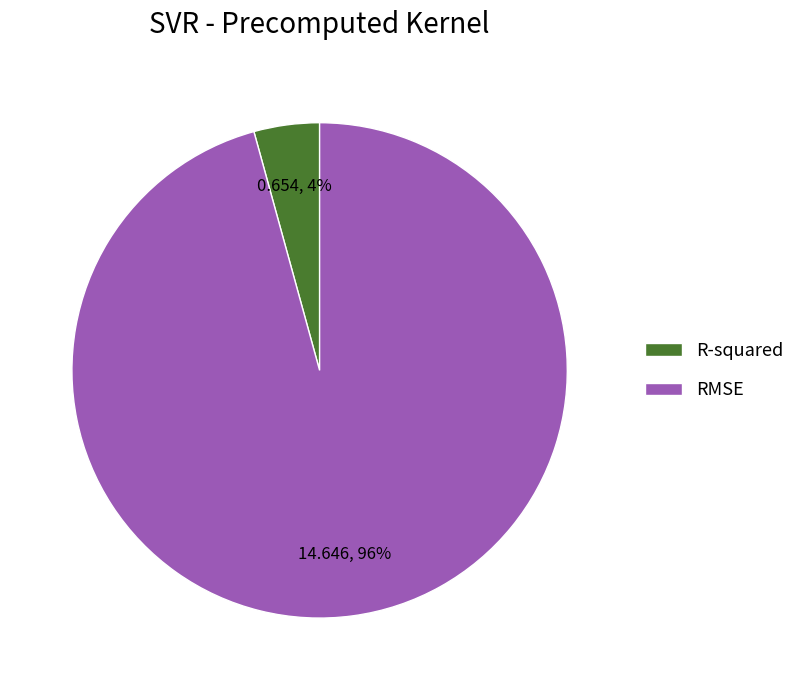

Is there any slice that represents more than half of the pie?

Yes